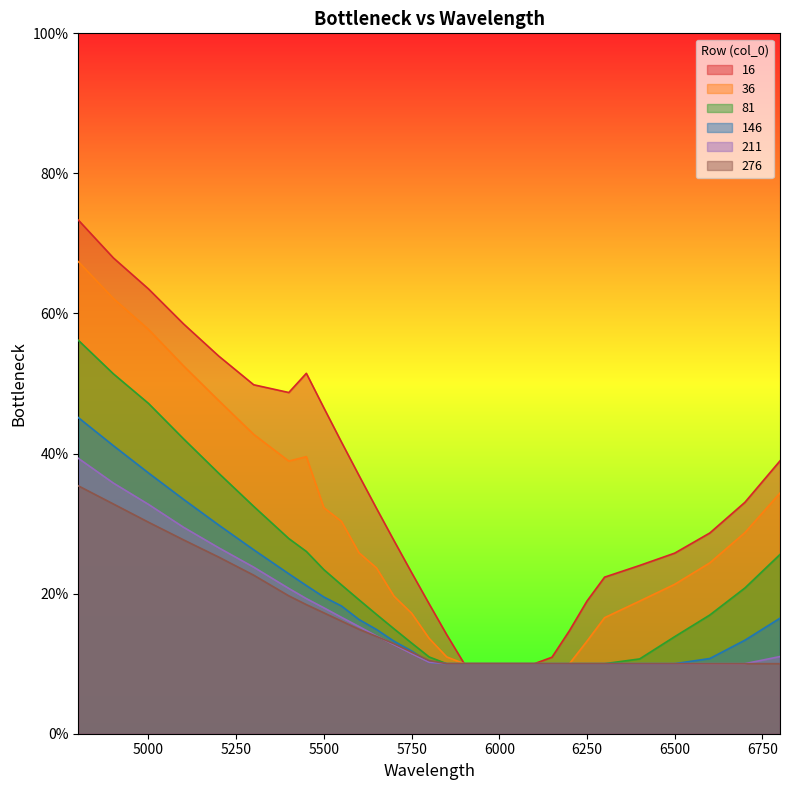

True or false: 16 and 276 intersect in this chart.

False